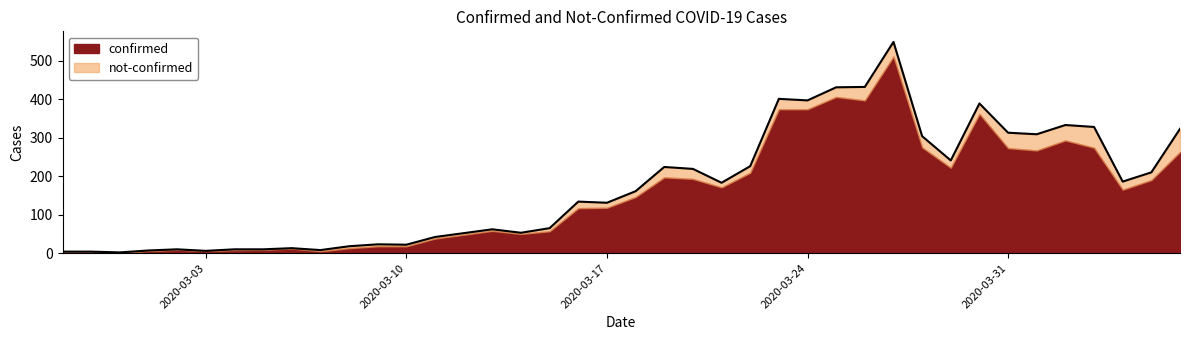

What is the label of the 16th point from the left?

2020-03-13